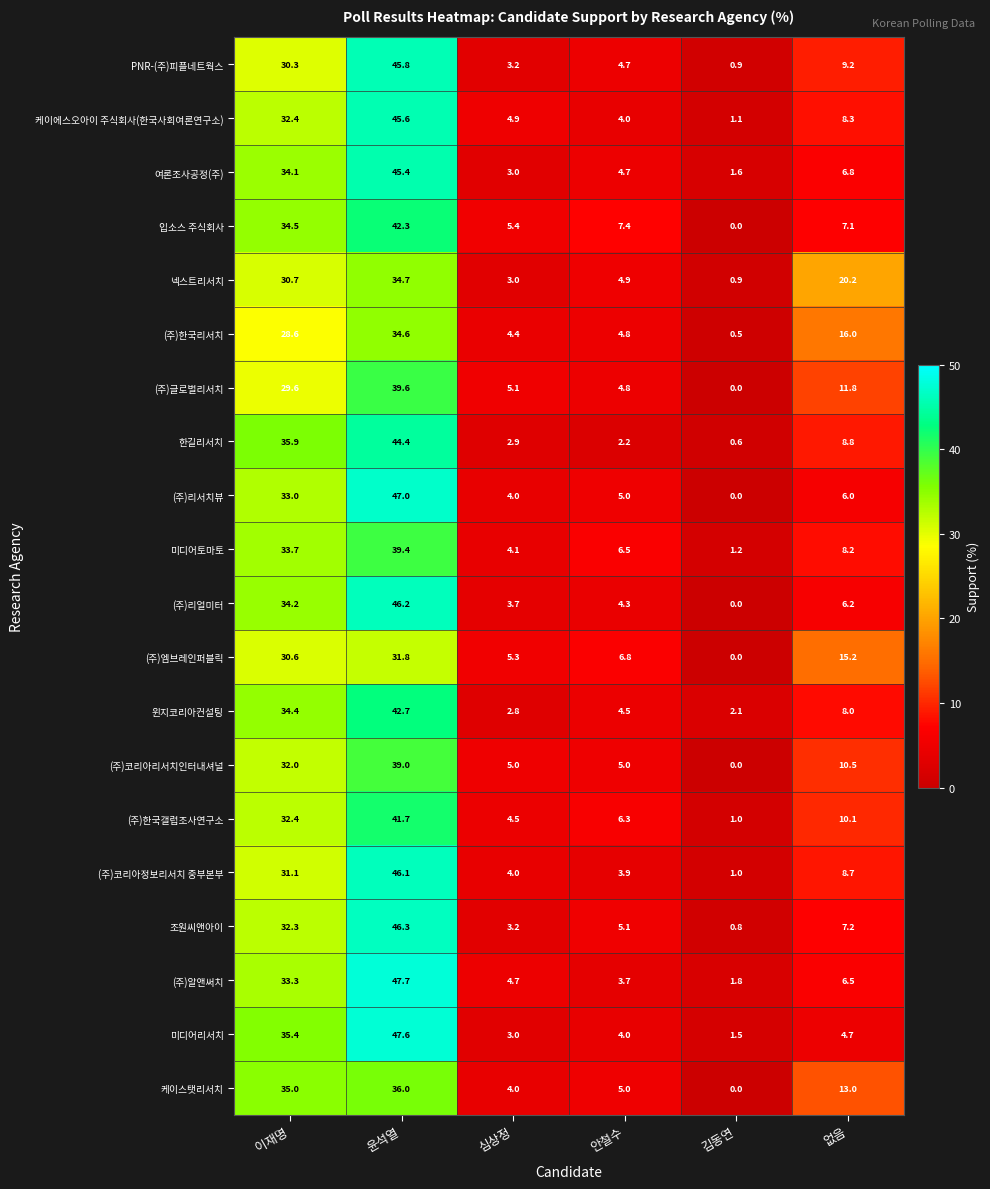

List the labels in order of (주)글로벌리서치 value, smallest first.

김동연, 안철수, 심상정, 없음, 이재명, 윤석열